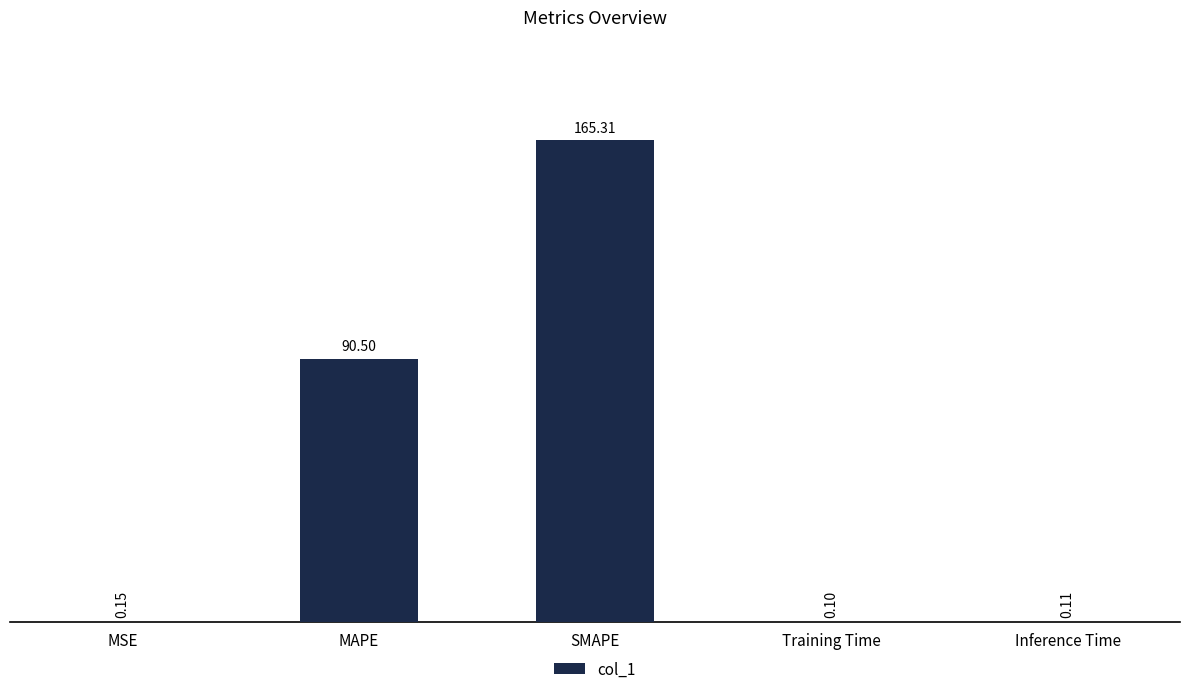

Which label corresponds to the largest value in the chart?

SMAPE